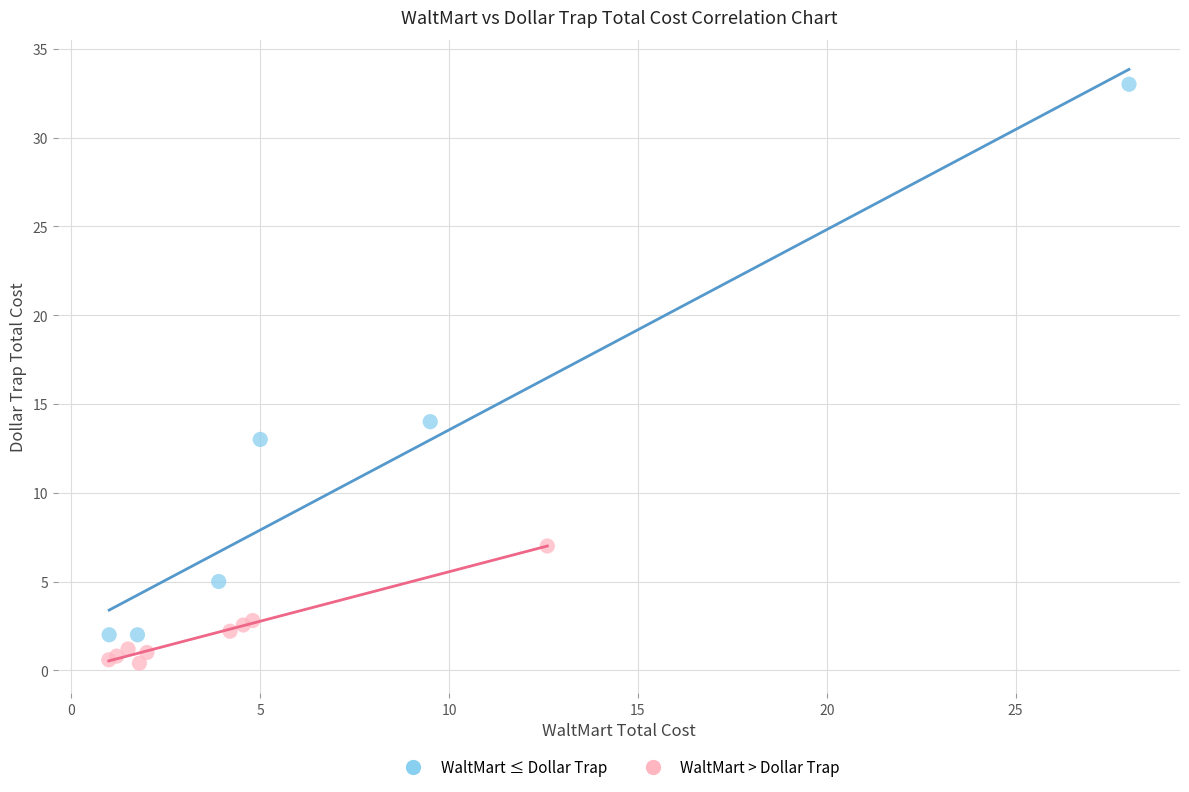

Which series reaches the minimum Y coordinate?

WaltMart > Dollar Trap